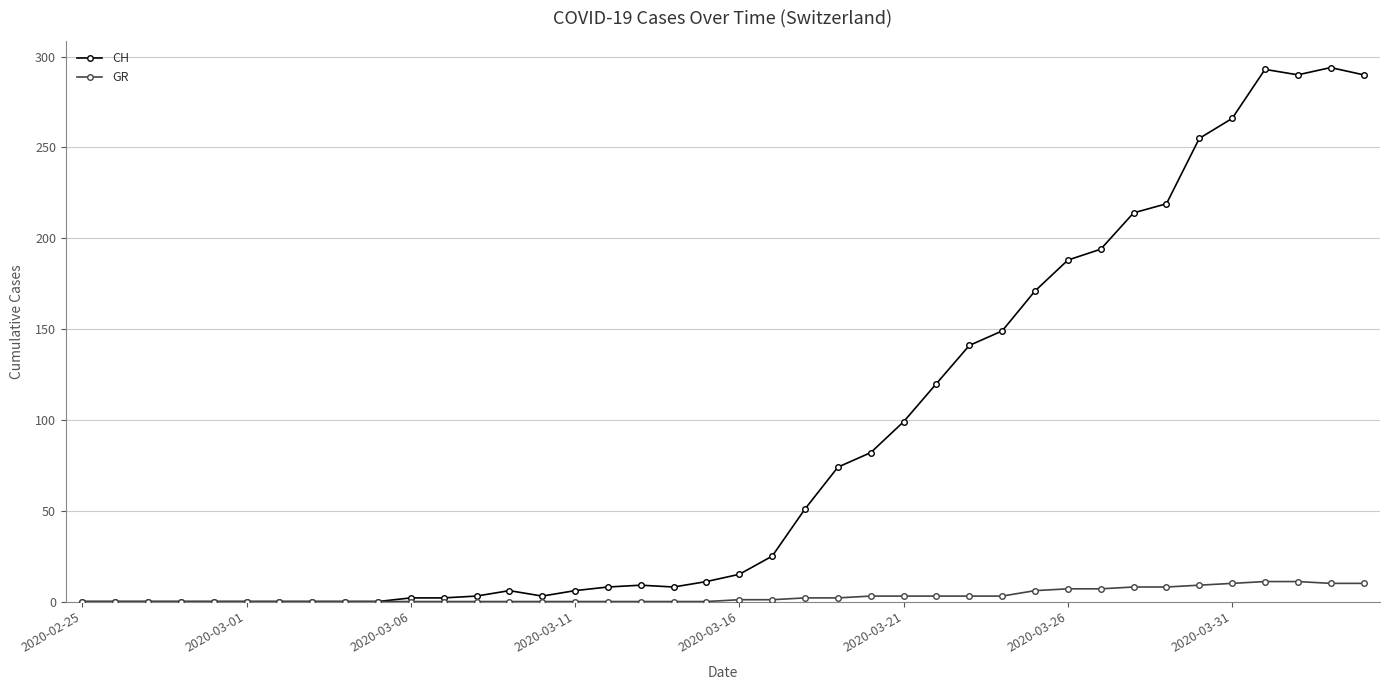

List the series in order of their peak value, lowest first.

GR, CH